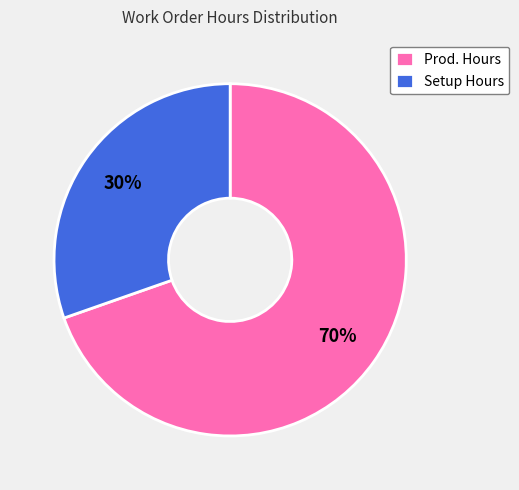

Count the number of slices in the pie.

2